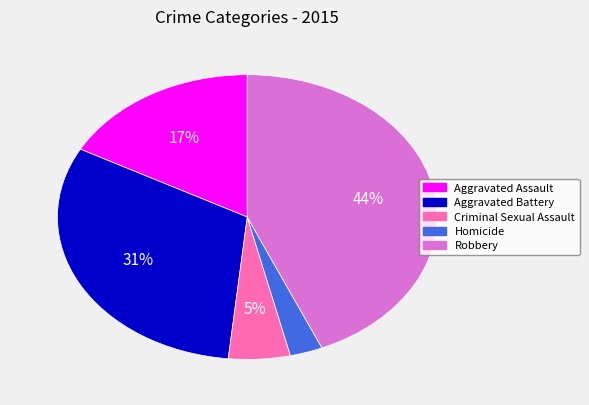

Which has a higher value, Homicide or Aggravated Assault?

Aggravated Assault